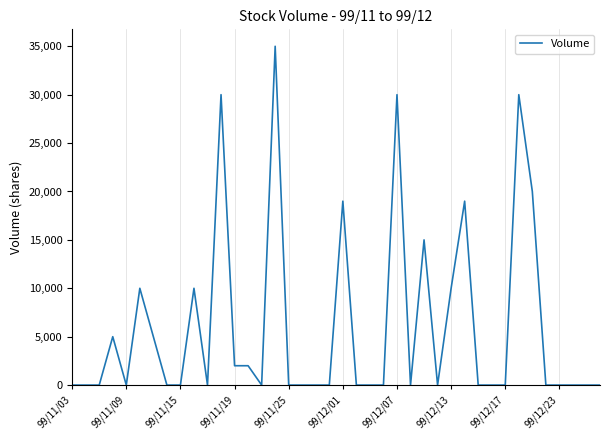

What is the maximum value shown in the chart?

35000